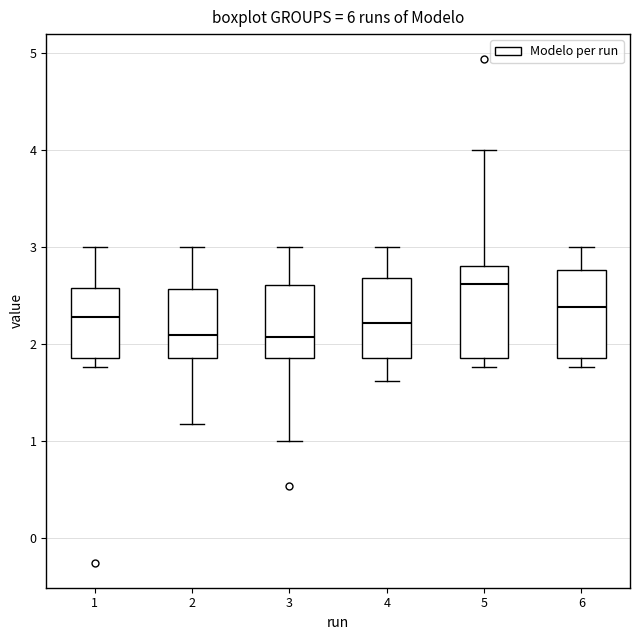

Where does the upper whisker of the box at x = 6 end on the y-axis? The values are not printed on the chart, so give them approximately, as read against the axis.

3.0